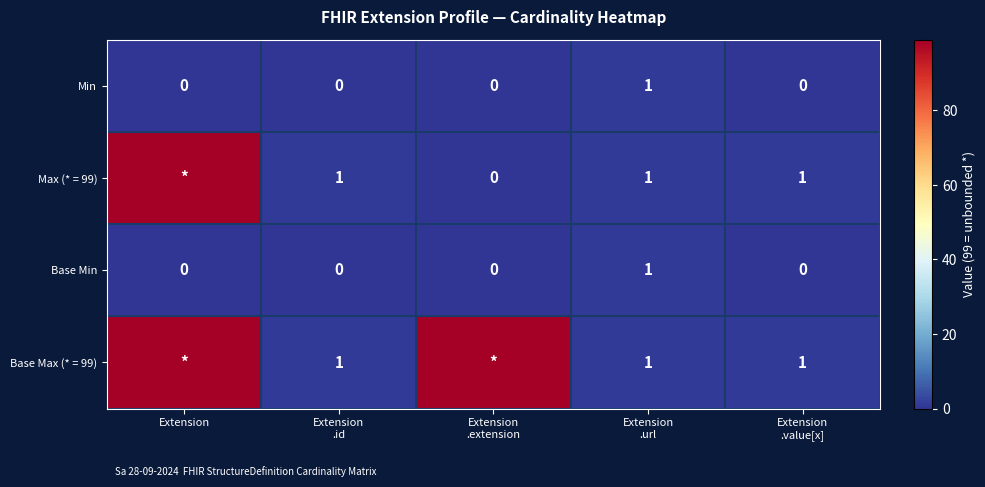

The value of Min at Extension is 0. True or false?

True